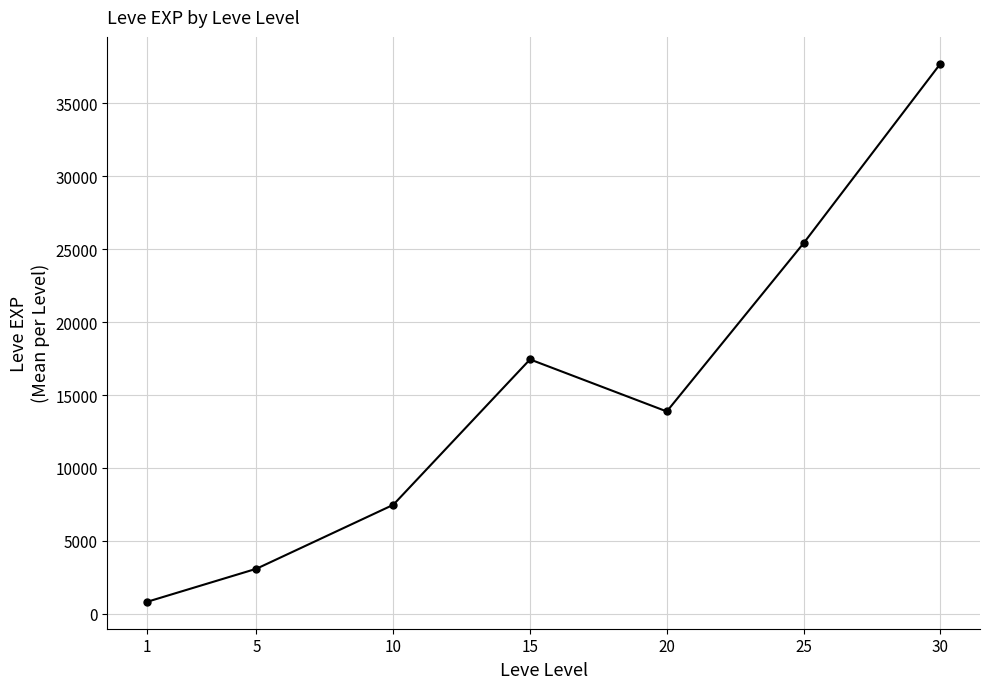

True or false: the data shows 66525.0 at 30.

False